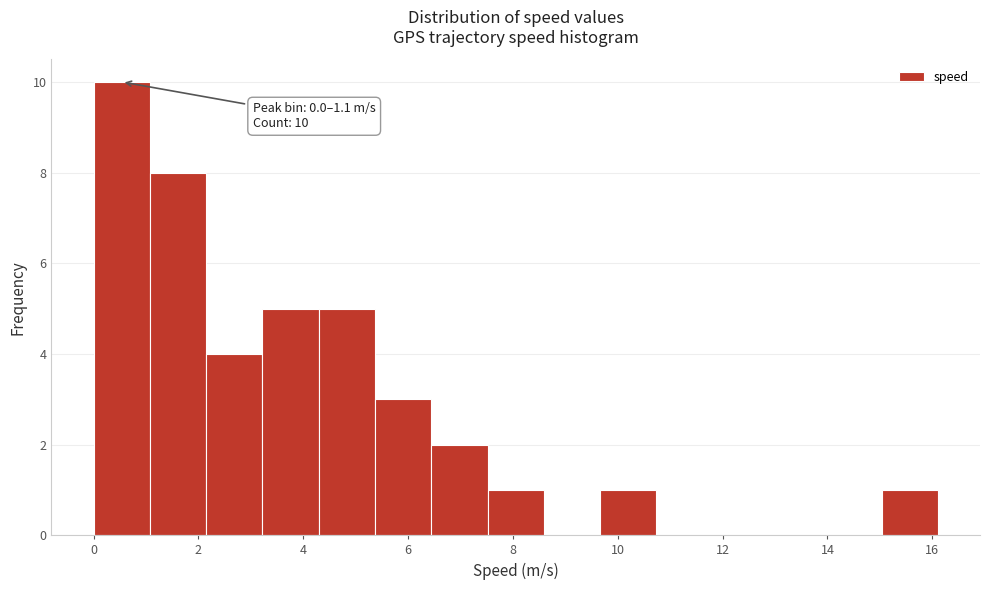

Which range on the x-axis has the tallest bar?

0.0 to 1.0